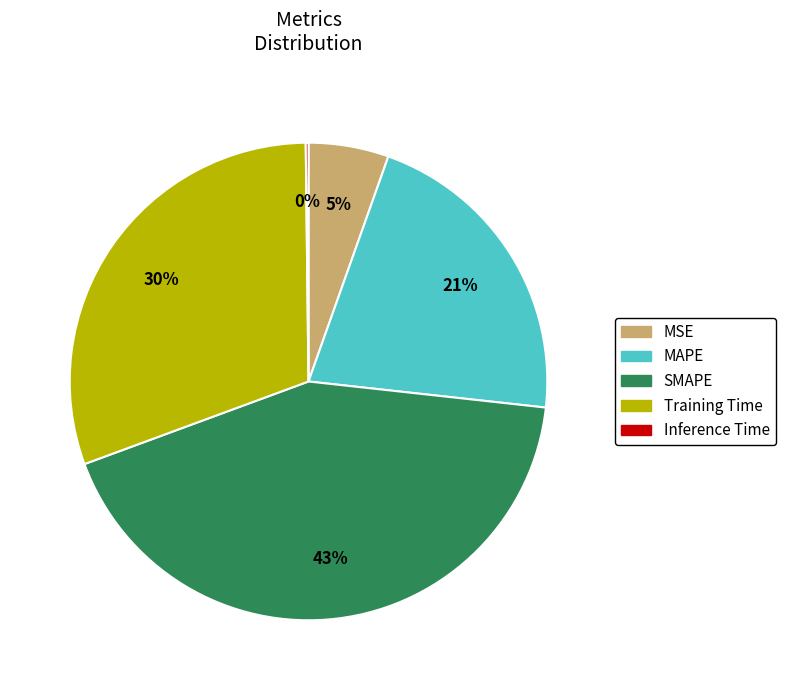

To the nearest percent, what percentage of the pie is MAPE?

21%